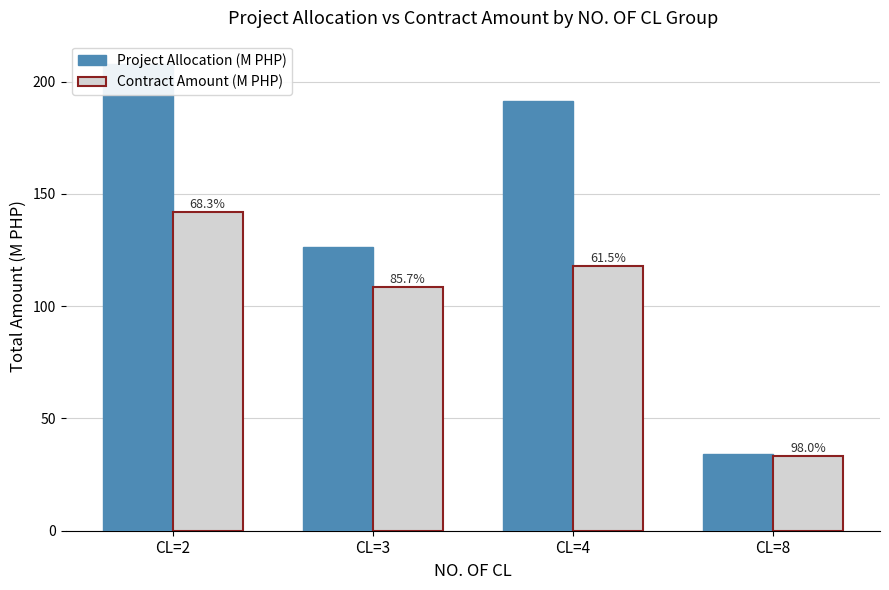

What is the sum of the Contract Amount (M PHP) values at CL=4 and CL=3?

226.2